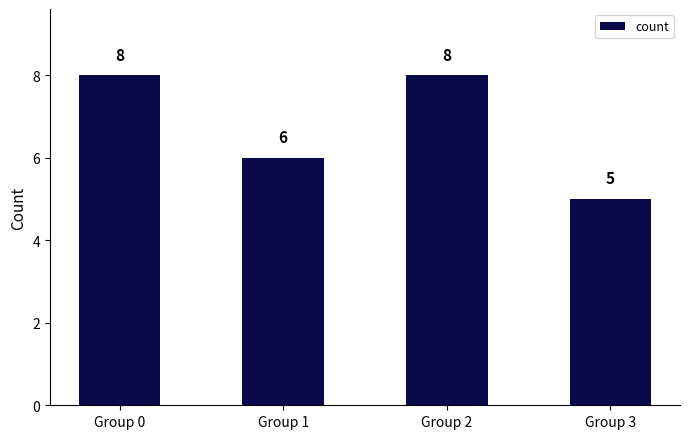

At which category does the chart reach its minimum across all series?

Group 3